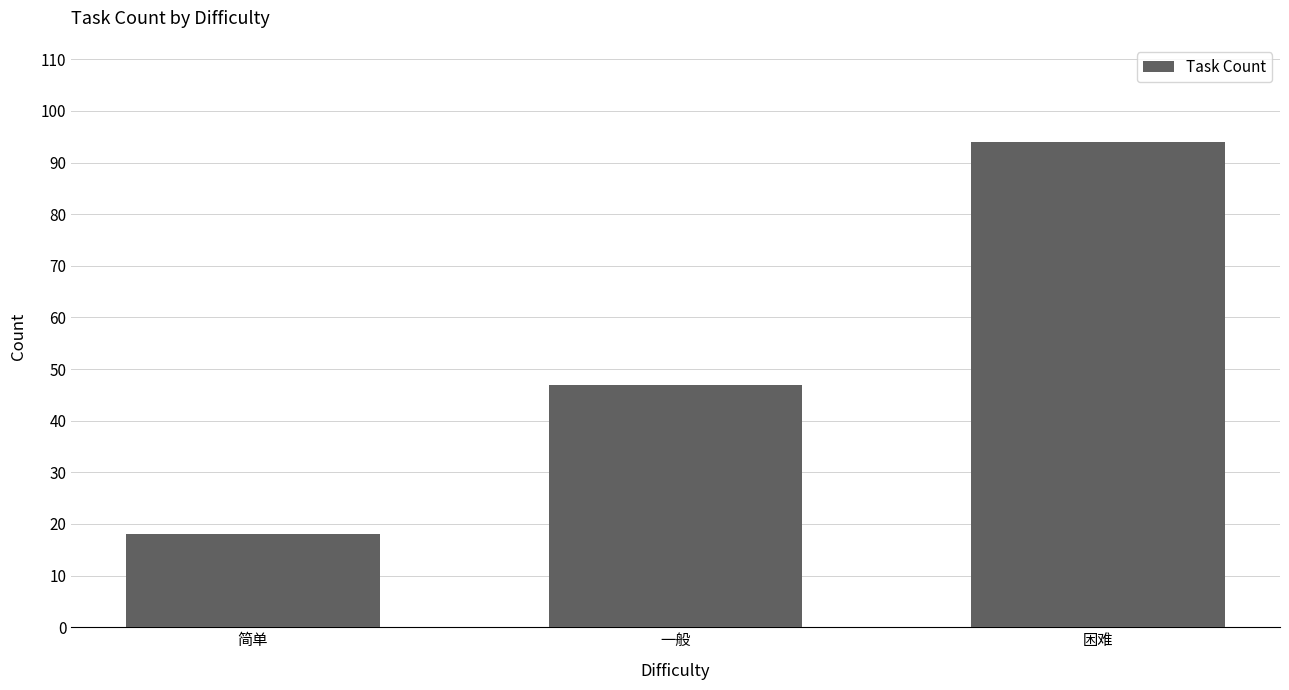

List the labels in order of value, smallest first.

简单, 一般, 困难